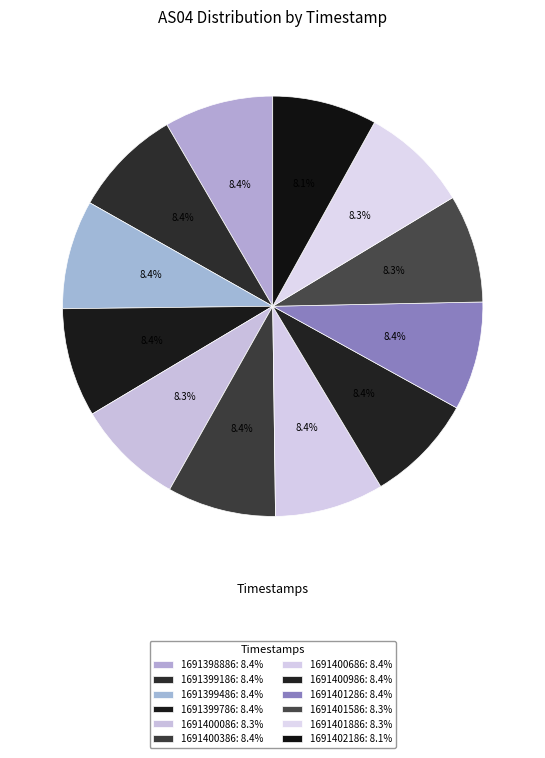

What is the change in value from 1691400686 to 1691401886?

-435